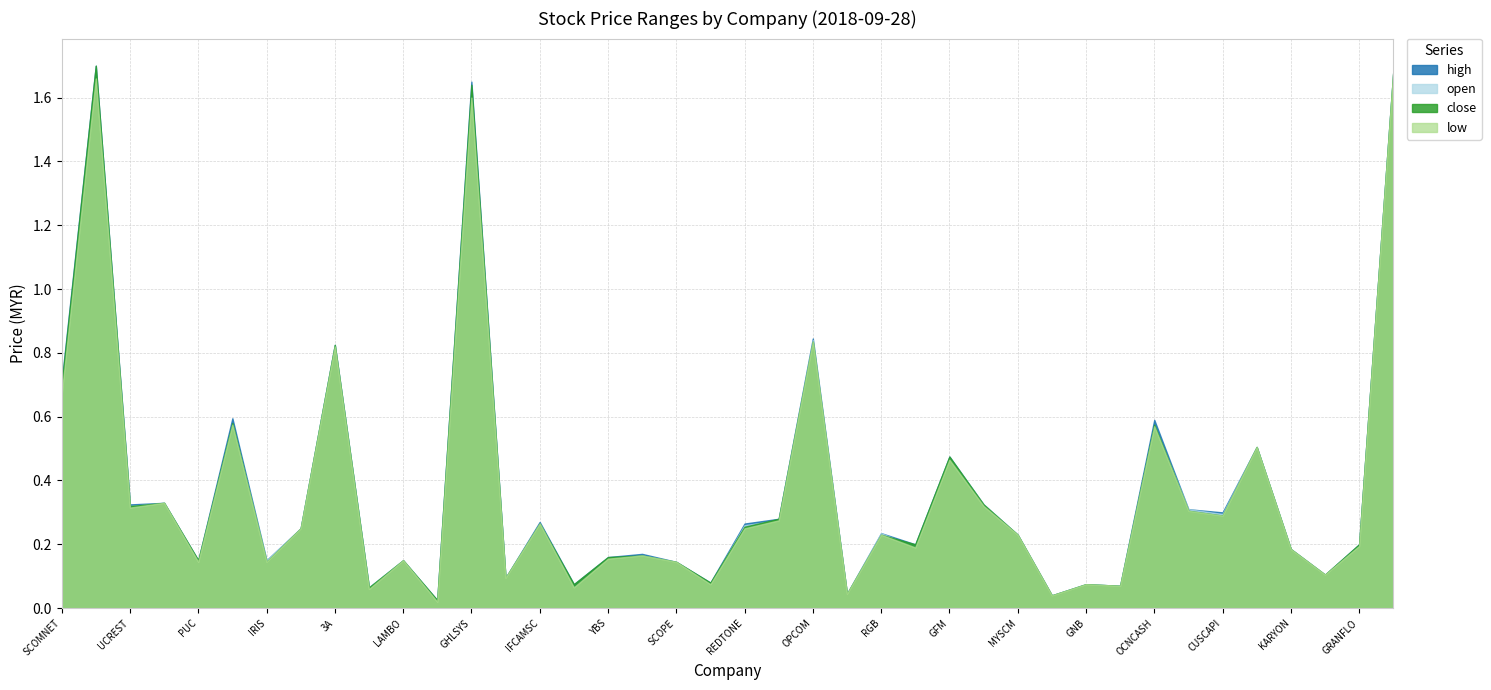

What is the sum of the high values at KGROUP and YBS?

0.2